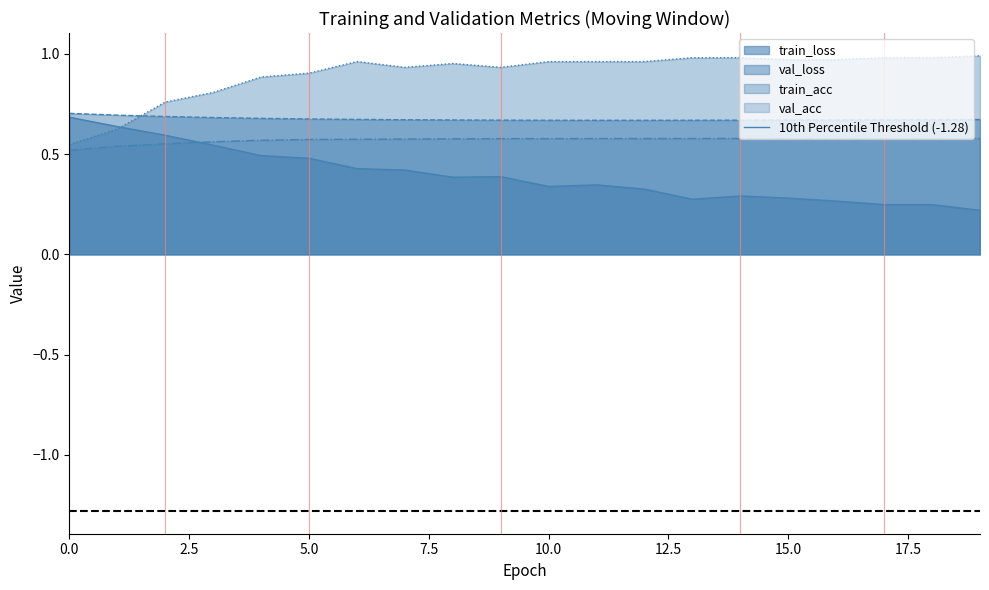

Reading left to right, transcribe all the data shown in this chart.

train_loss: 0=0.7	1=0.6	2=0.6	3=0.5	4=0.5	5=0.5	6=0.4	7=0.4	8=0.4	9=0.4	10=0.3	11=0.3	12=0.3	13=0.3	14=0.3	15=0.3	16=0.3	17=0.2	18=0.2	19=0.2
val_loss: 0=0.7	1=0.7	2=0.7	3=0.7	4=0.7	5=0.7	6=0.7	7=0.7	8=0.7	9=0.7	10=0.7	11=0.7	12=0.7	13=0.7	14=0.7	15=0.7	16=0.7	17=0.7	18=0.7	19=0.7
train_acc: 0=0.5	1=0.6	2=0.8	3=0.8	4=0.9	5=0.9	6=1.0	7=0.9	8=1.0	9=0.9	10=1.0	11=1.0	12=1.0	13=1.0	14=1.0	15=1.0	16=1.0	17=1.0	18=1.0	19=1.0
val_acc: 0=0.5	1=0.5	2=0.6	3=0.6	4=0.6	5=0.6	6=0.6	7=0.6	8=0.6	9=0.6	10=0.6	11=0.6	12=0.6	13=0.6	14=0.6	15=0.6	16=0.6	17=0.6	18=0.6	19=0.6